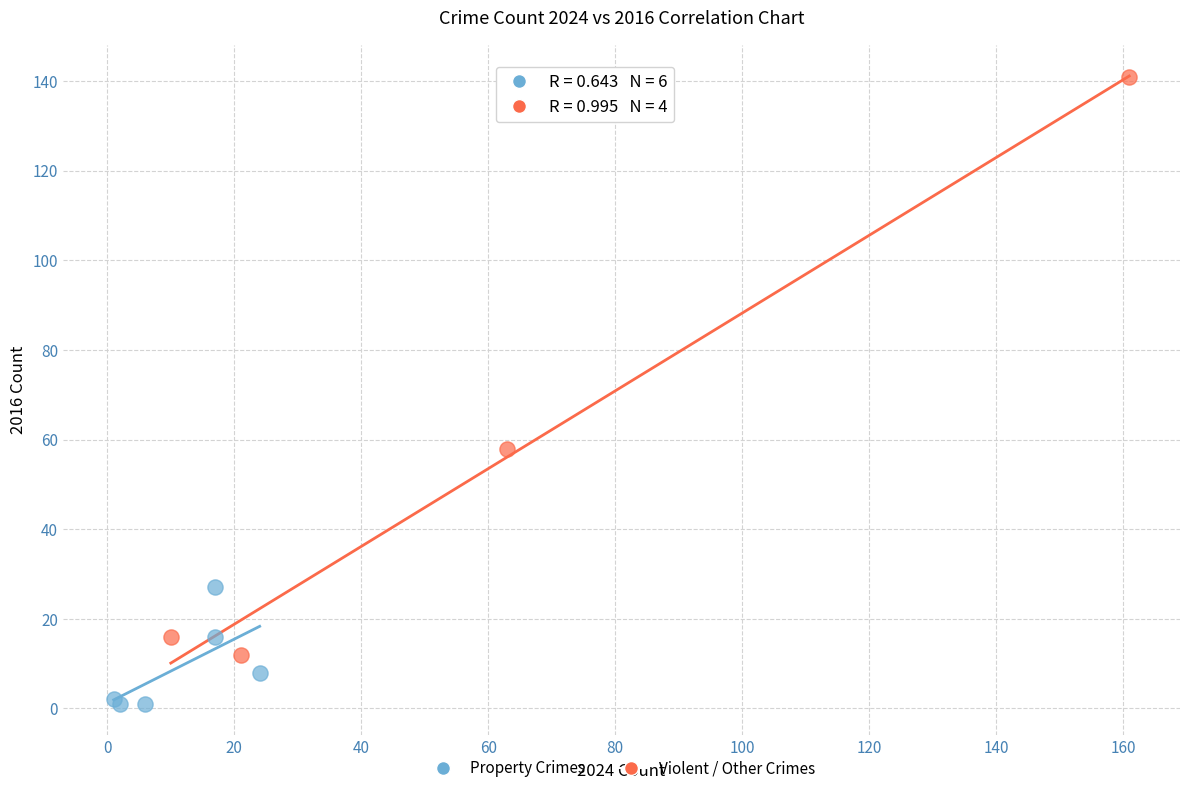

Which series contains the lowest Y value?

Property Crimes